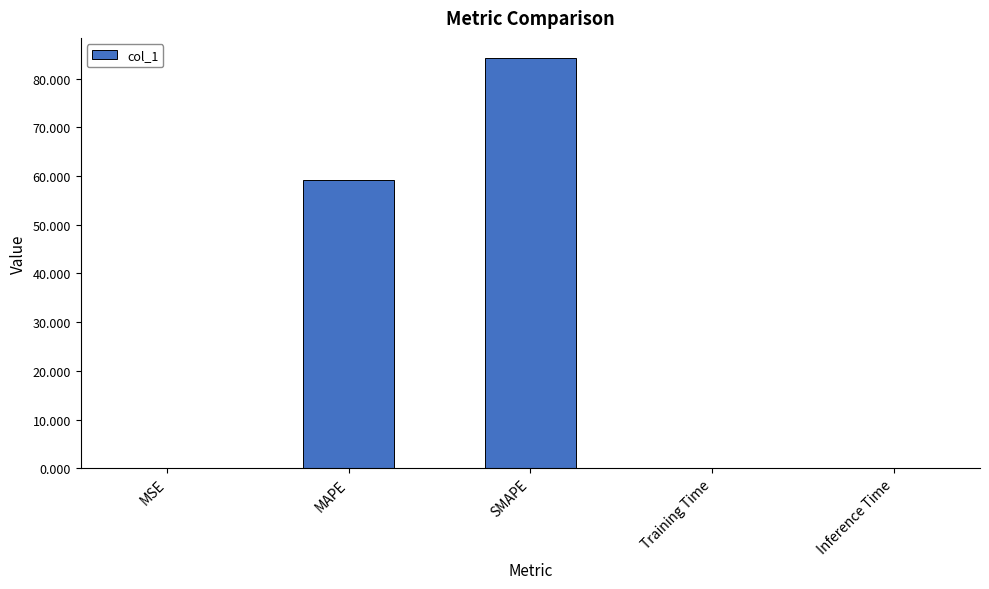

The value at SMAPE is 84.1. True or false?

True